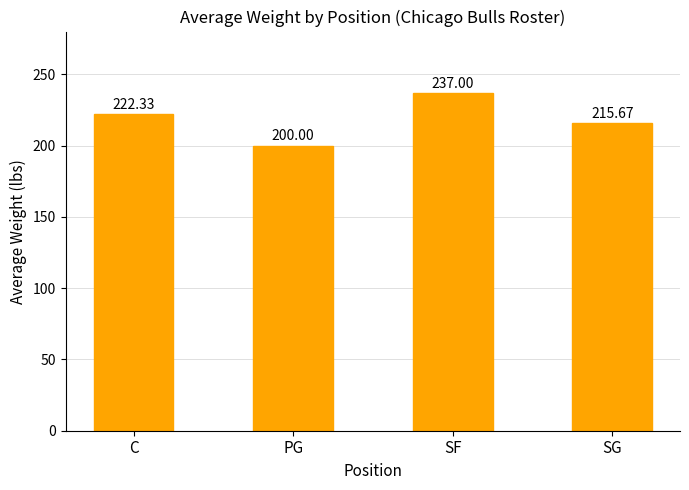

Read the value at SG.

215.7